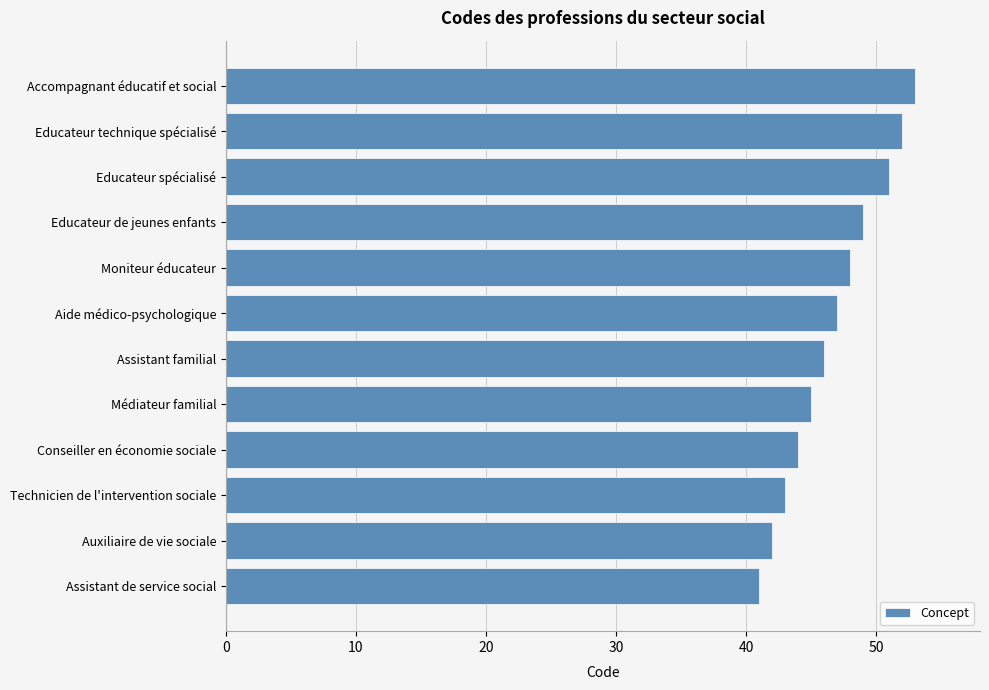

The chart shows a value of 43 at Technicien de l'intervention sociale. True or false?

True